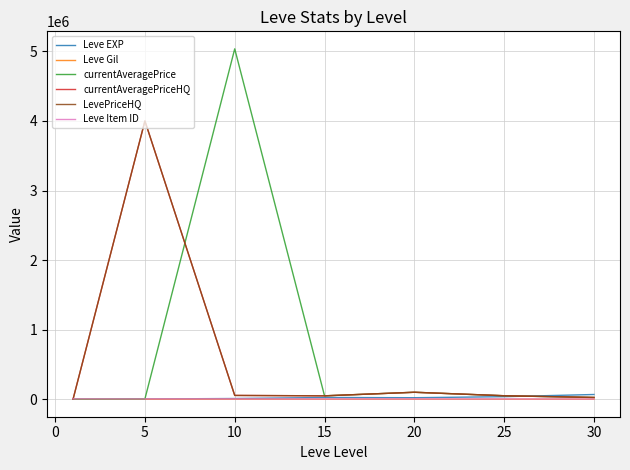

What is the label of the 6th point from the left?

25